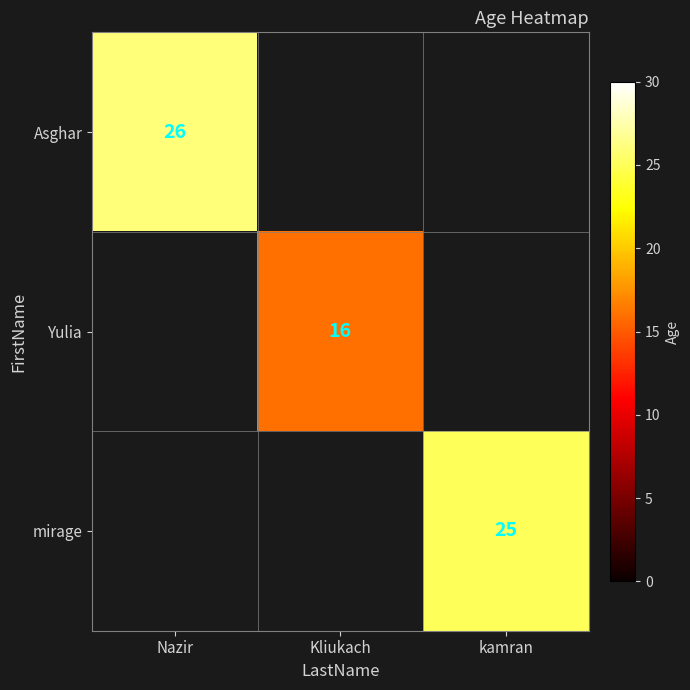

The Yulia series shows 16 at Kliukach. True or false?

True